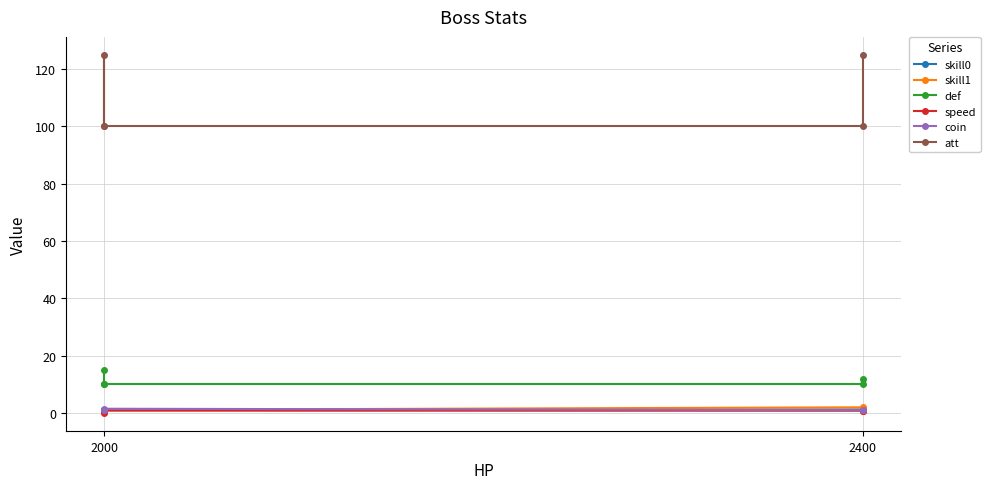

What is the lowest value of the skill0 series?

0.8